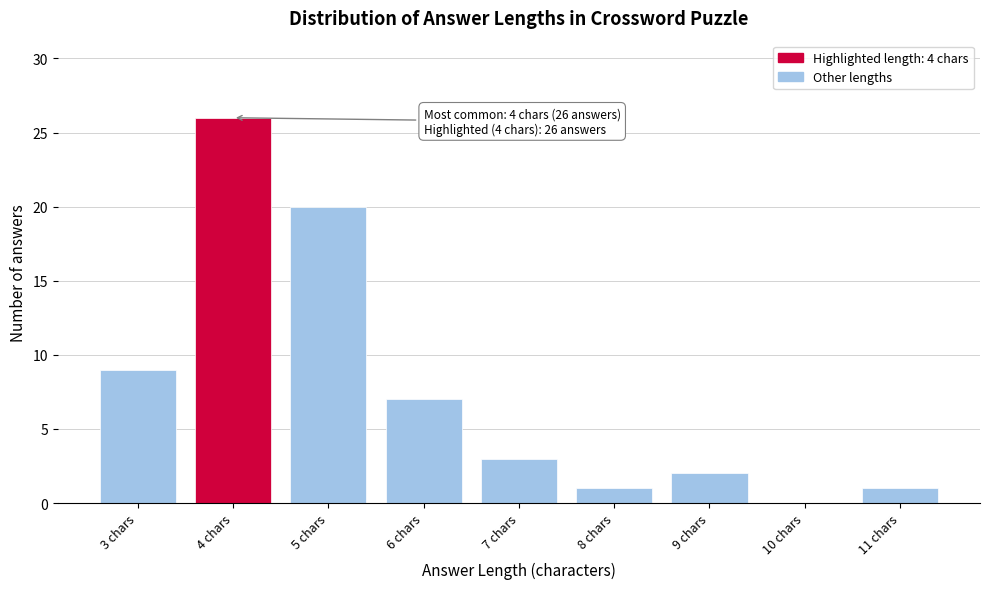

Over which range of the x-axis is the bar tallest?

3.5 to 4.5